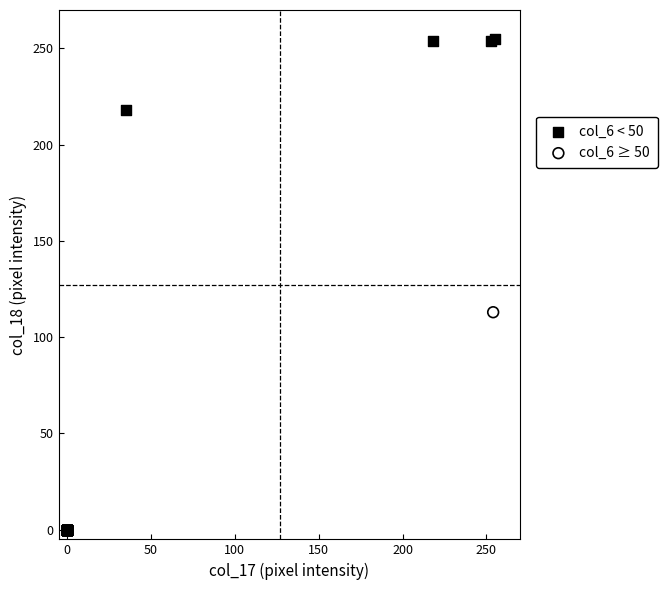

What are all the series names shown in the legend?

col_6 < 50, col_6 ≥ 50